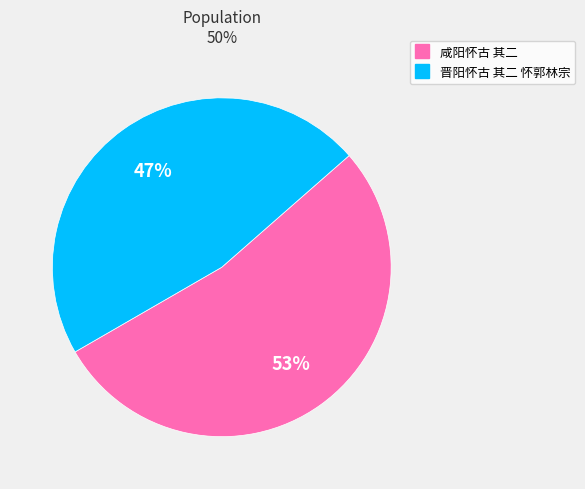

To the nearest percent, what is the average slice percentage?

50%